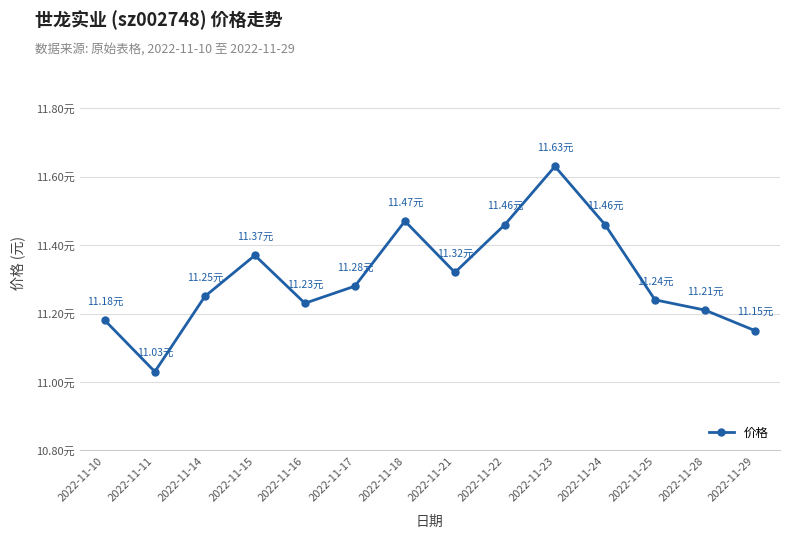

Rank the categories by value from highest to lowest.

2022-11-23, 2022-11-18, 2022-11-22, 2022-11-24, 2022-11-15, 2022-11-21, 2022-11-17, 2022-11-14, 2022-11-25, 2022-11-16, 2022-11-28, 2022-11-10, 2022-11-29, 2022-11-11